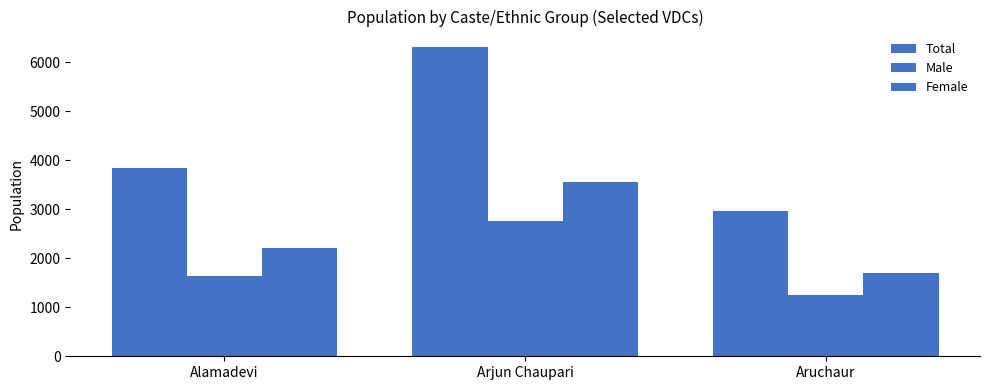

Count the number of categories in the chart.

3